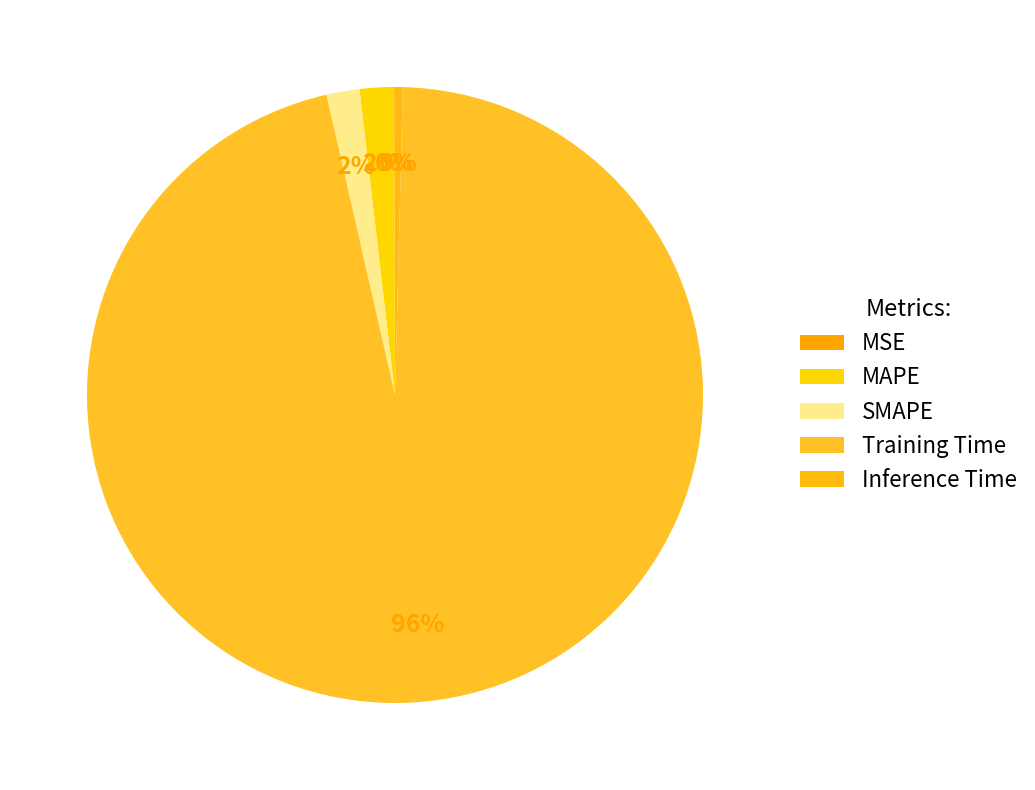

Rank the categories by value from highest to lowest.

Training Time, MAPE, SMAPE, Inference Time, MSE